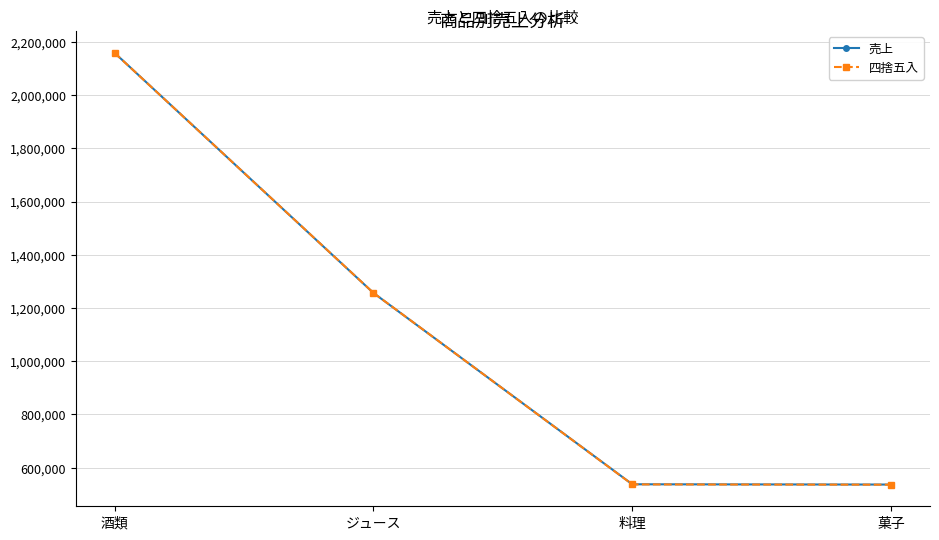

Between ジュース and 菓子, which series saw the biggest shift?

四捨五入